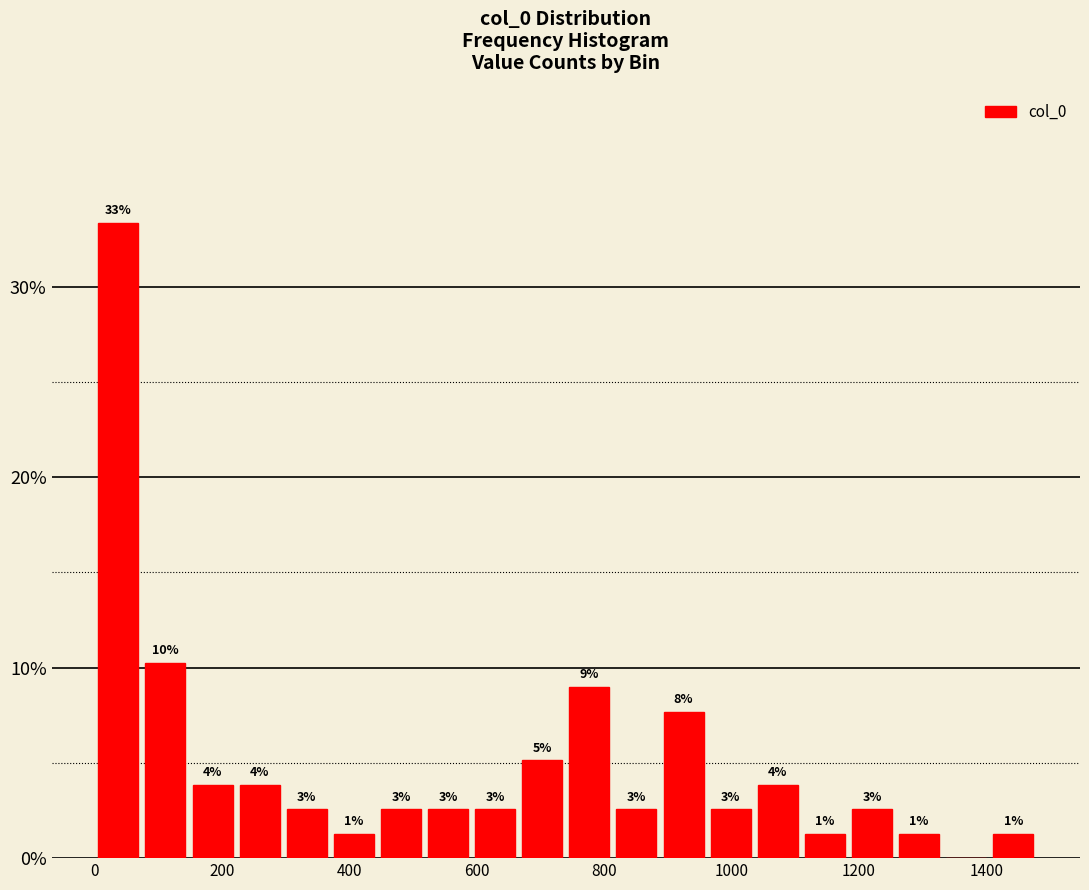

Read against the x-axis, roughly where is the centre of the tallest bar?

40